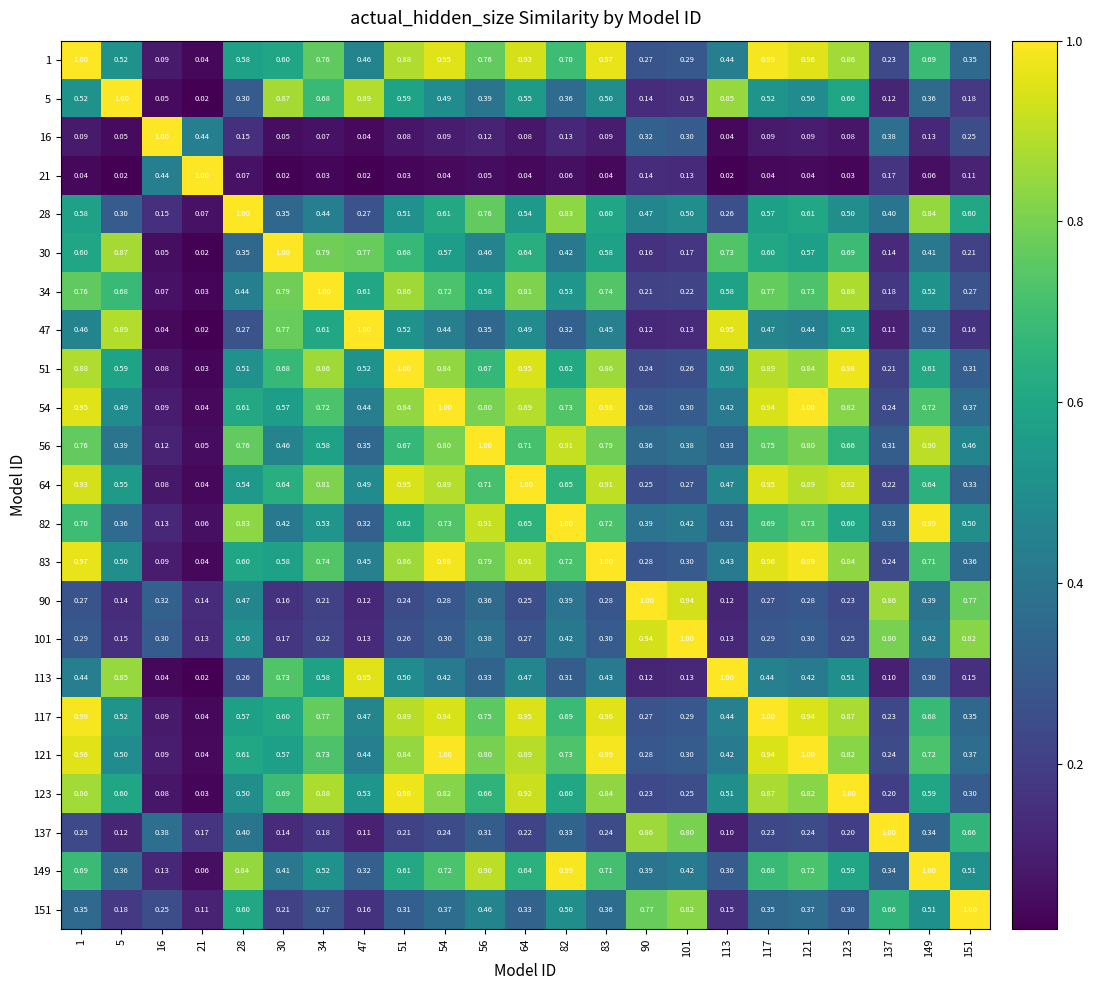

Count the number of categories in the chart.

23